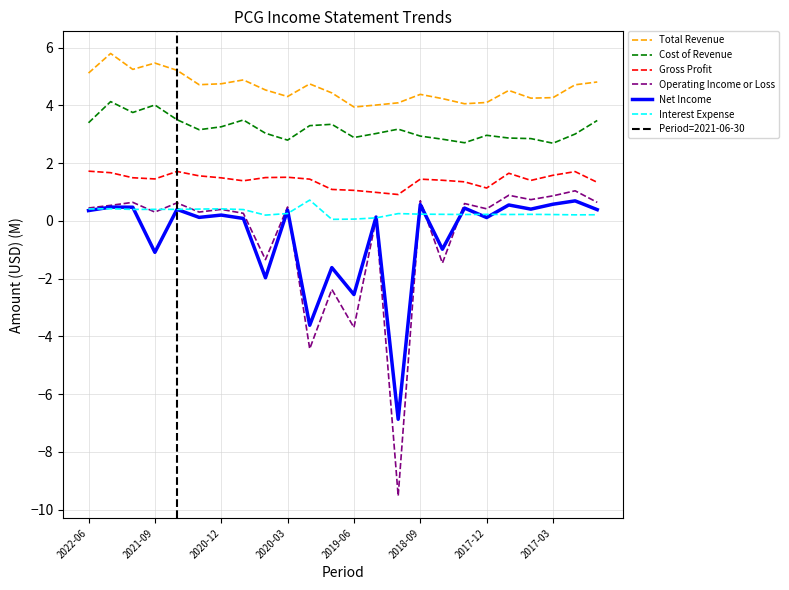

True or false: Cost of Revenue has more than 1 points higher than both neighbors.

True